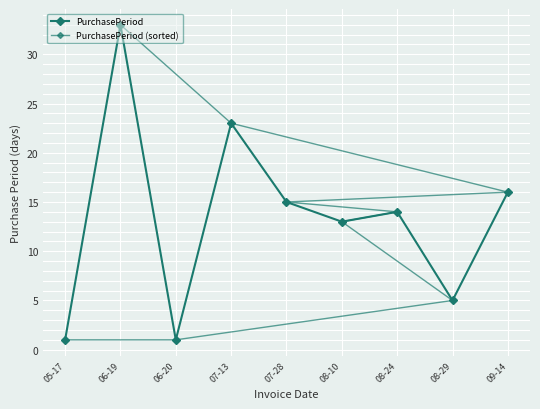

Reading left to right, extract all data points from this chart.

PurchasePeriod: 1	33	1	23	15	13	14	5	16
PurchasePeriod (sorted): 1	1	5	13	14	15	16	23	33